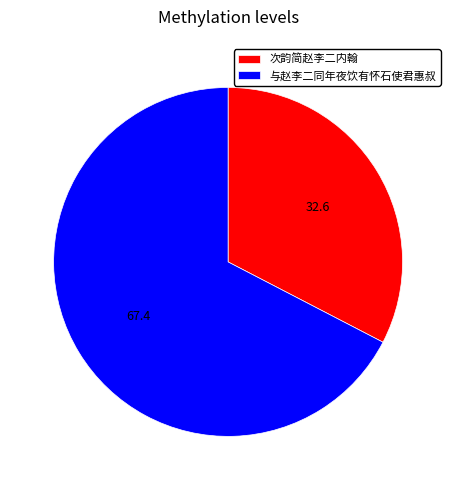

Rank the categories by value from lowest to highest.

次韵简赵李二内翰, 与赵李二同年夜饮有怀石使君惠叔